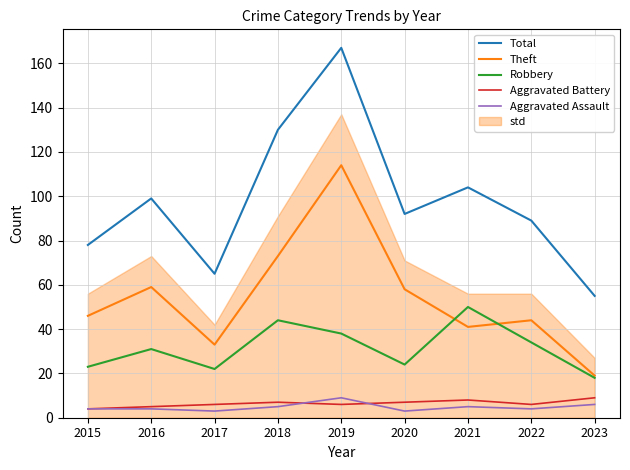

The value of Aggravated Battery at 2016 is 2. True or false?

False